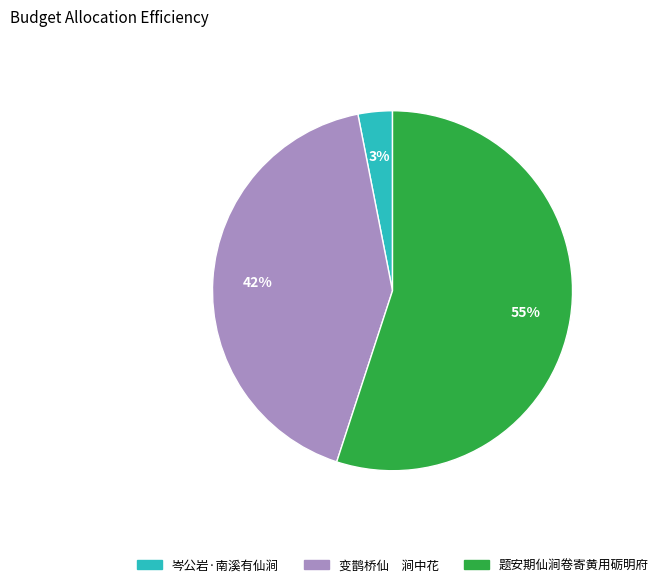

Between 岑公岩·南溪有仙涧 and 题安期仙涧卷寄黄用砺明府, which is larger?

题安期仙涧卷寄黄用砺明府